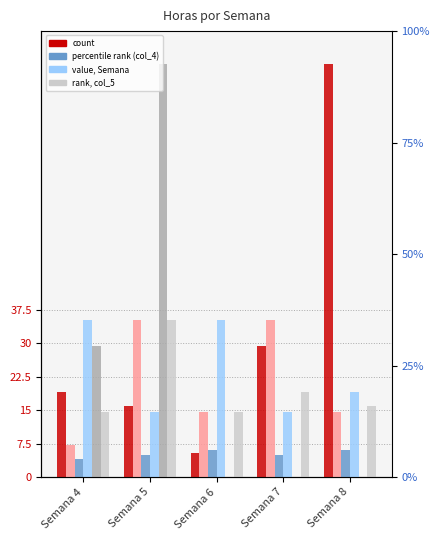

At how many categories does at least one series exceed 8?

5